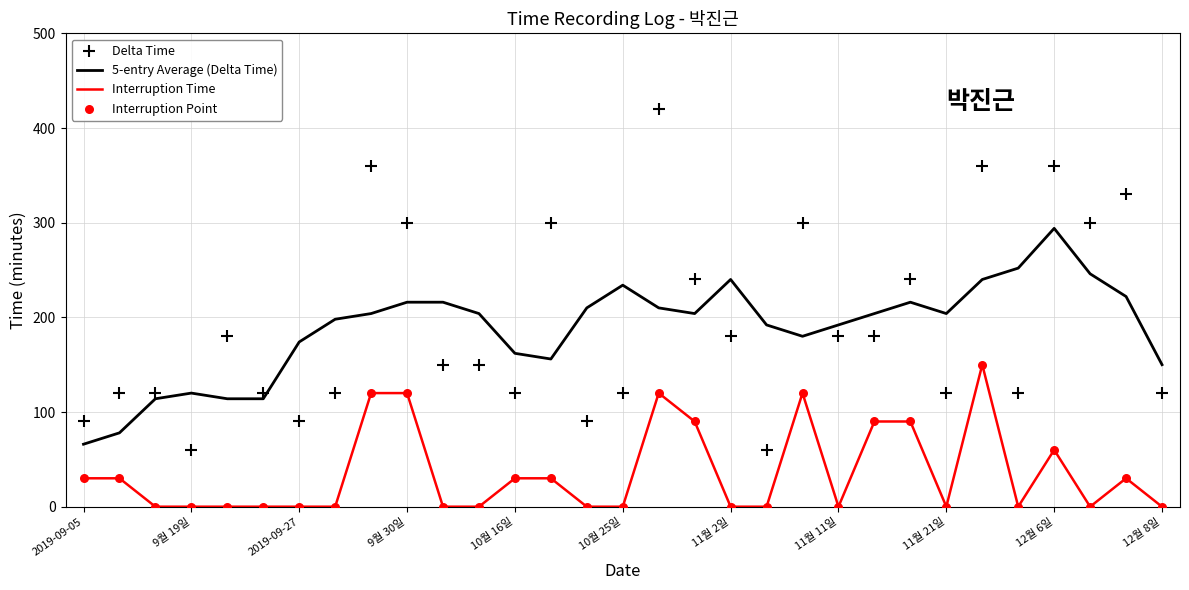

At which category is the sum across all series the highest?

25